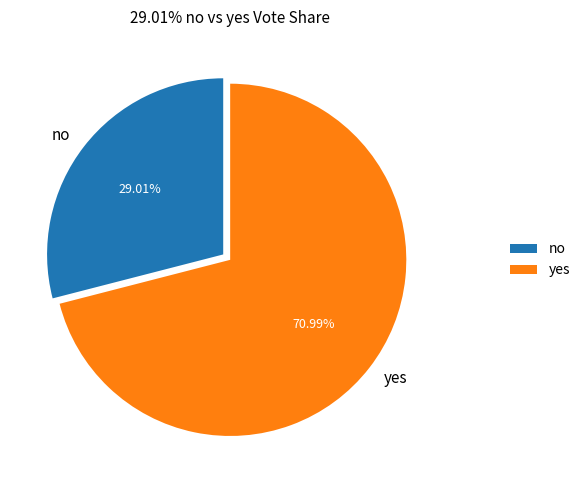

To the nearest percent, what is the average slice percentage?

50%